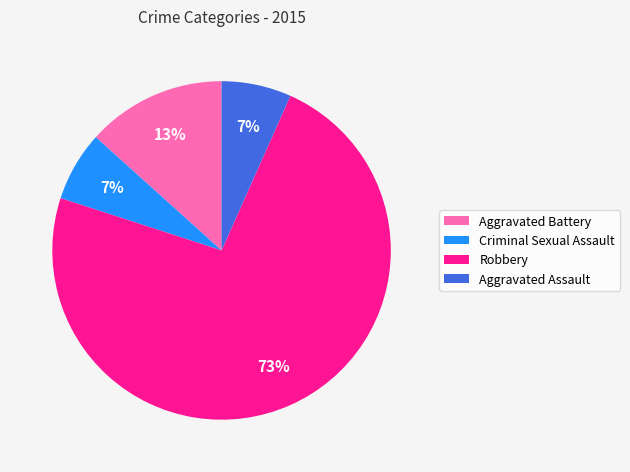

Which category has the biggest portion of the pie?

Robbery